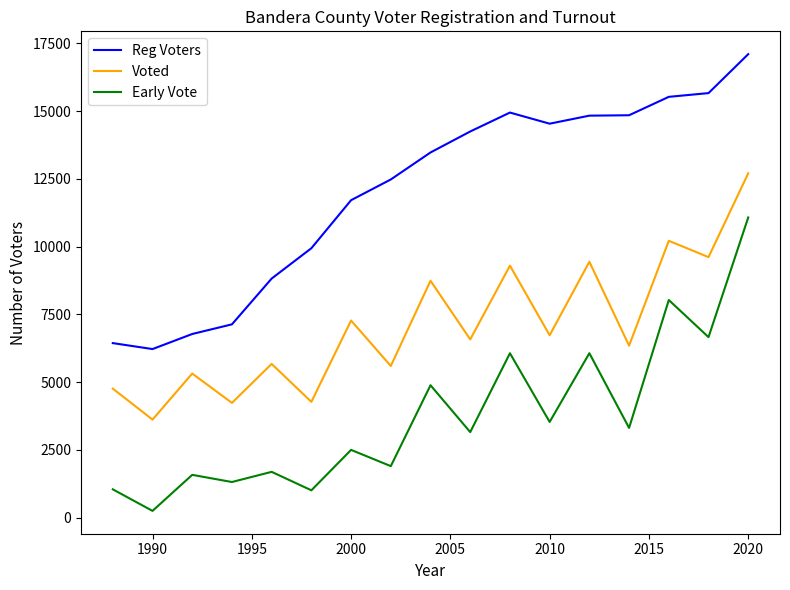

True or false: Voted and Reg Voters intersect in this chart.

False